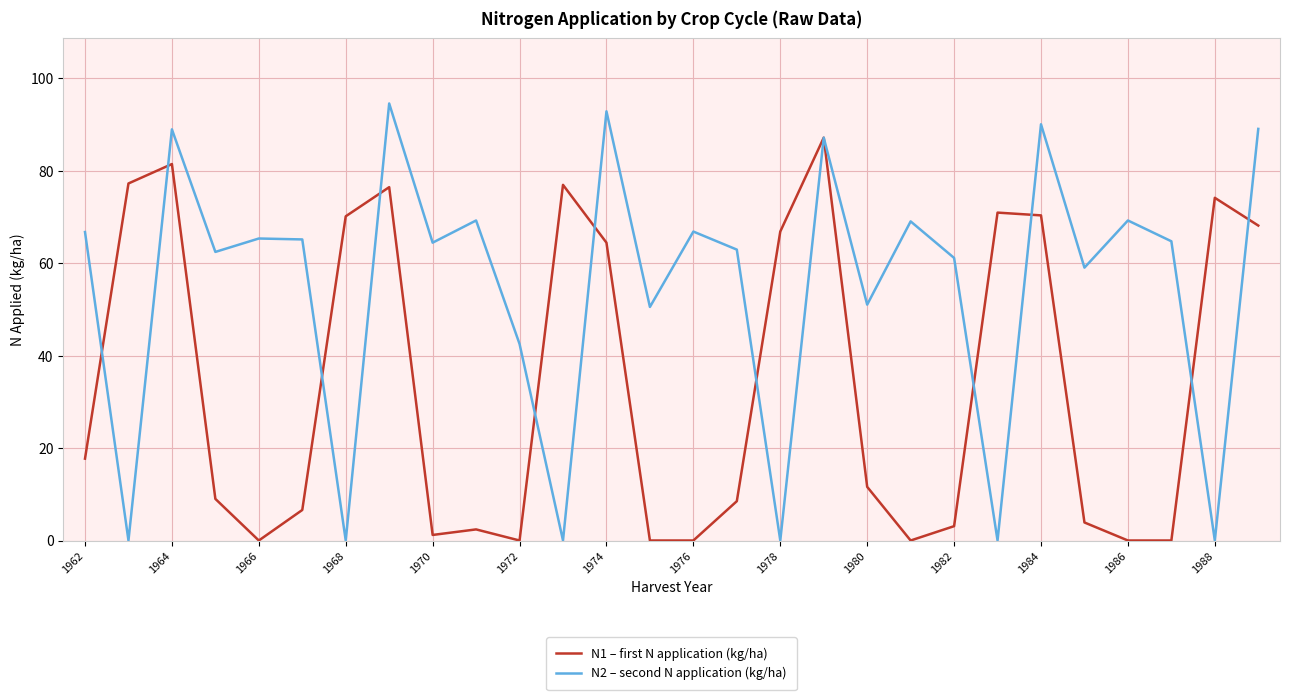

Which series has the largest range (max minus min)?

N2 – second N application (kg/ha)